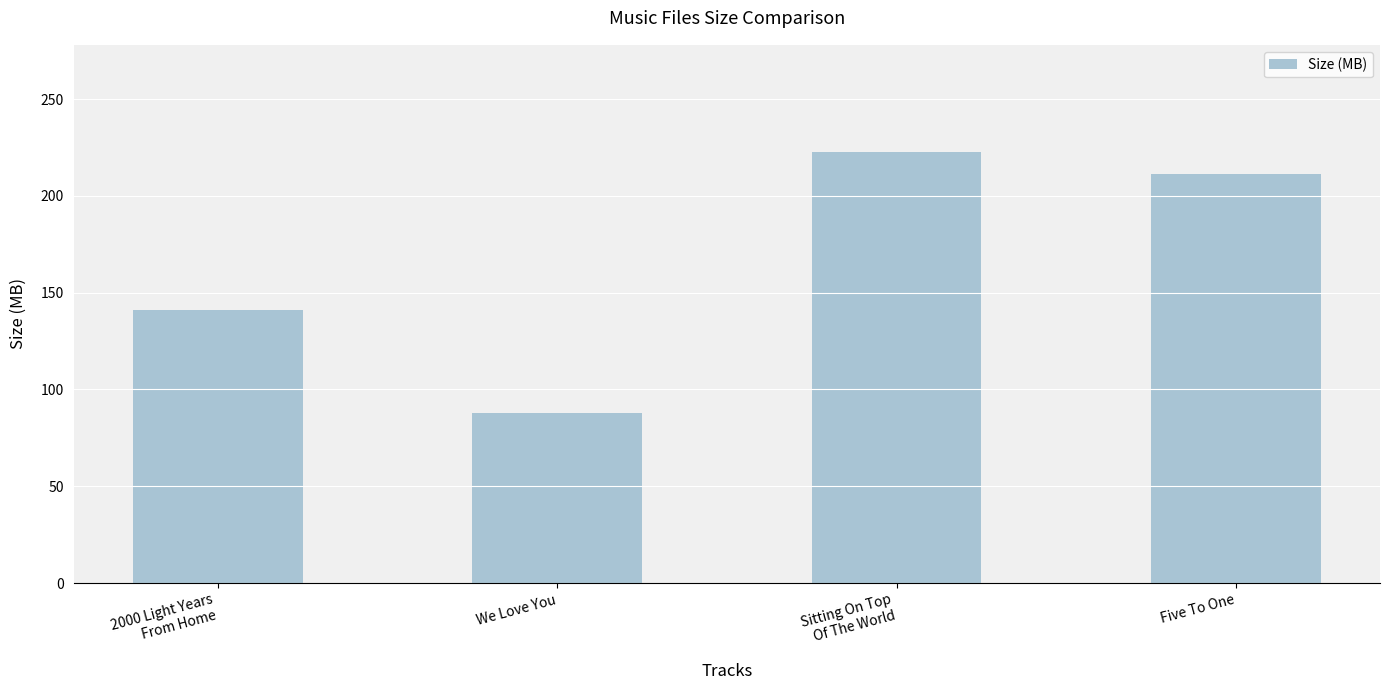

Which label corresponds to the smallest value in the chart?

We Love You